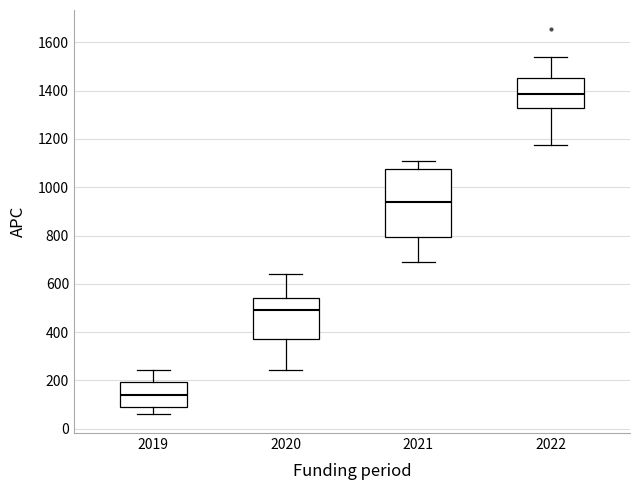

Reading left to right, transcribe this box plot: for each box, give where its median line is, the range the box spans, and where its two whiskers end, as read against the y-axis. The values are not printed on the chart, so give them approximately, as read against the axis.

2019: median 140, box 80 to 200, whiskers 60 to 240
2020: median 500, box 380 to 540, whiskers 240 to 640
2021: median 940, box 800 to 1080, whiskers 700 to 1100
2022: median 1380, box 1320 to 1460, whiskers 1180 to 1540